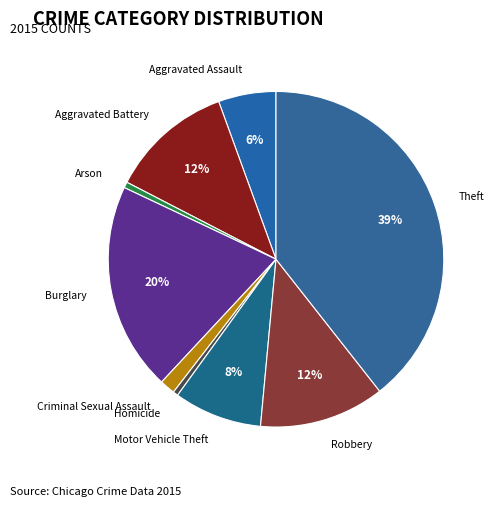

Do Arson and Aggravated Assault together represent more than half of the pie?

No